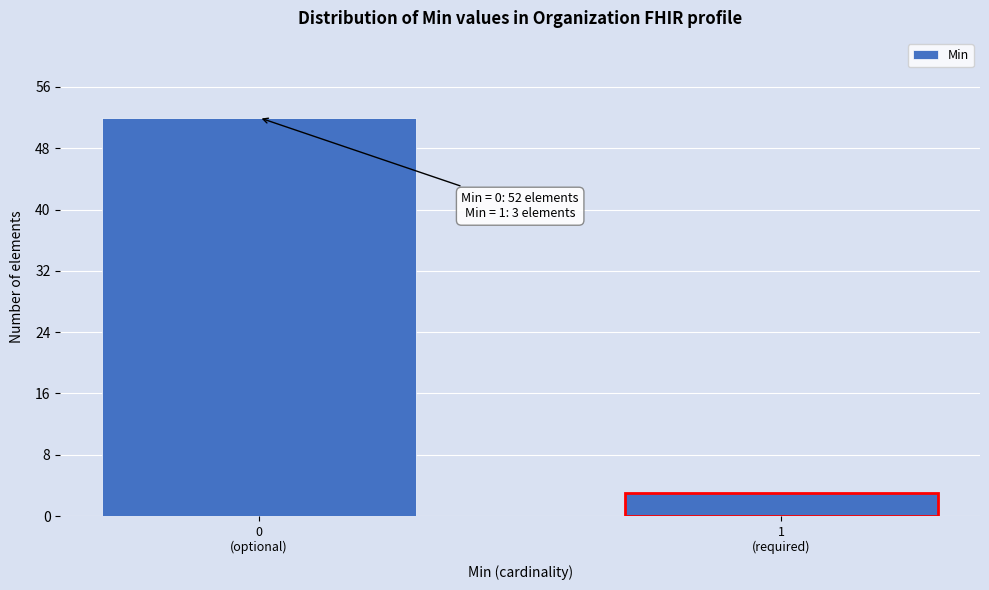

Reading left to right, what are all the values shown in this chart?

52	3